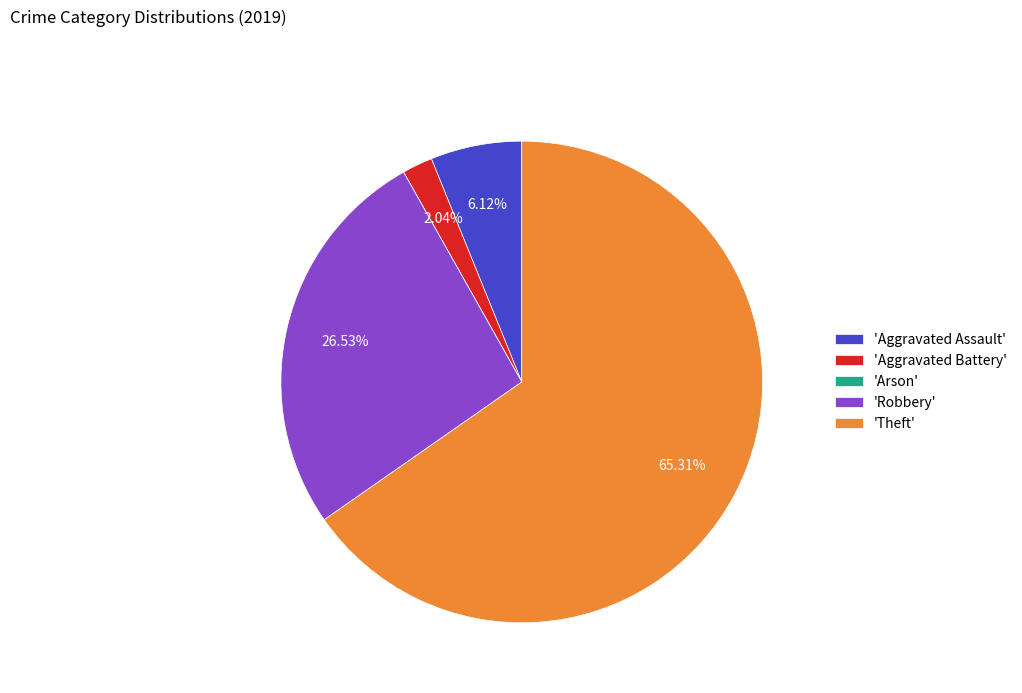

What is the majority slice?

'Theft'